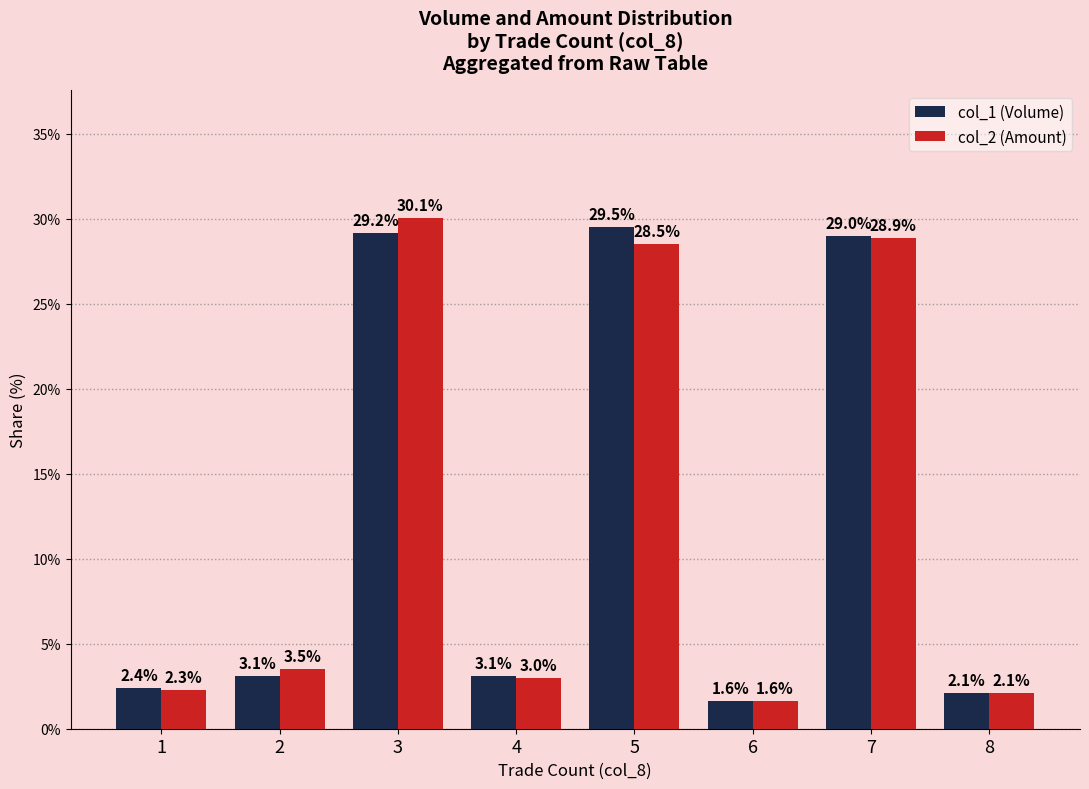

How many distinct data groups are displayed?

2